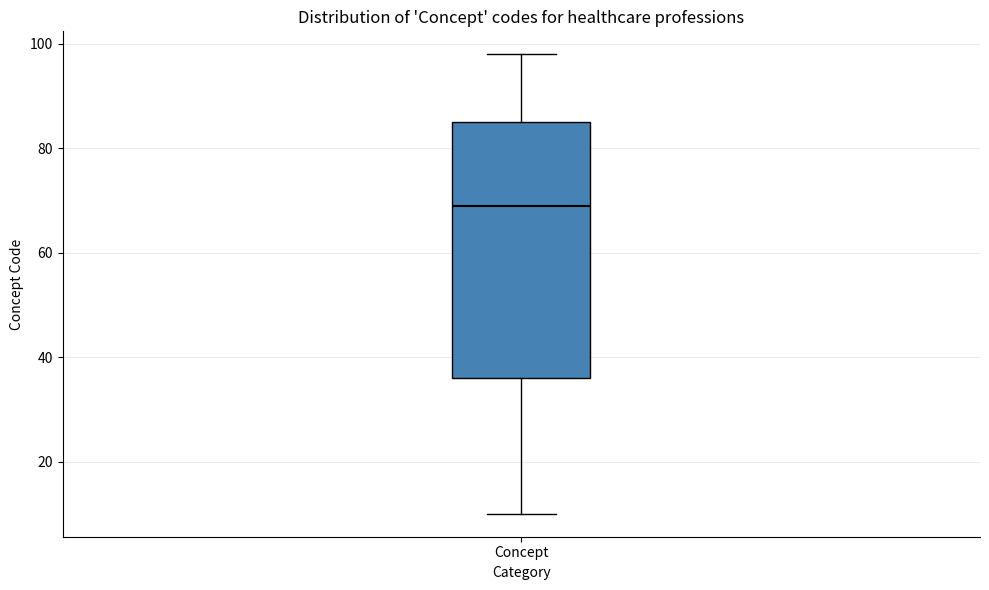

Where is the upper edge of the box for Concept on the y-axis? The values are not printed on the chart, so give them approximately, as read against the axis.

86